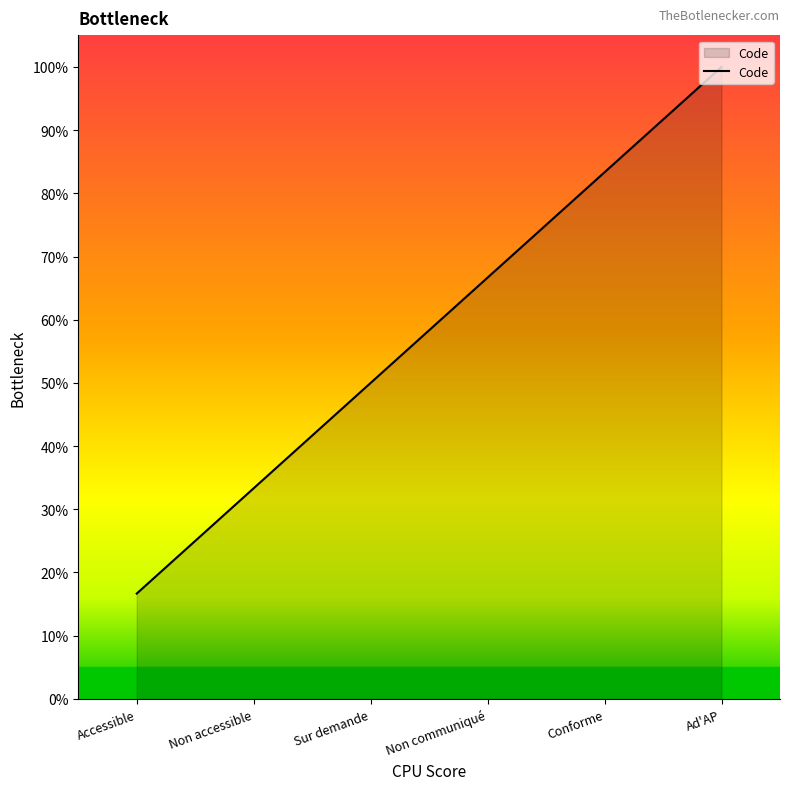

How many lines are shown in the chart?

1